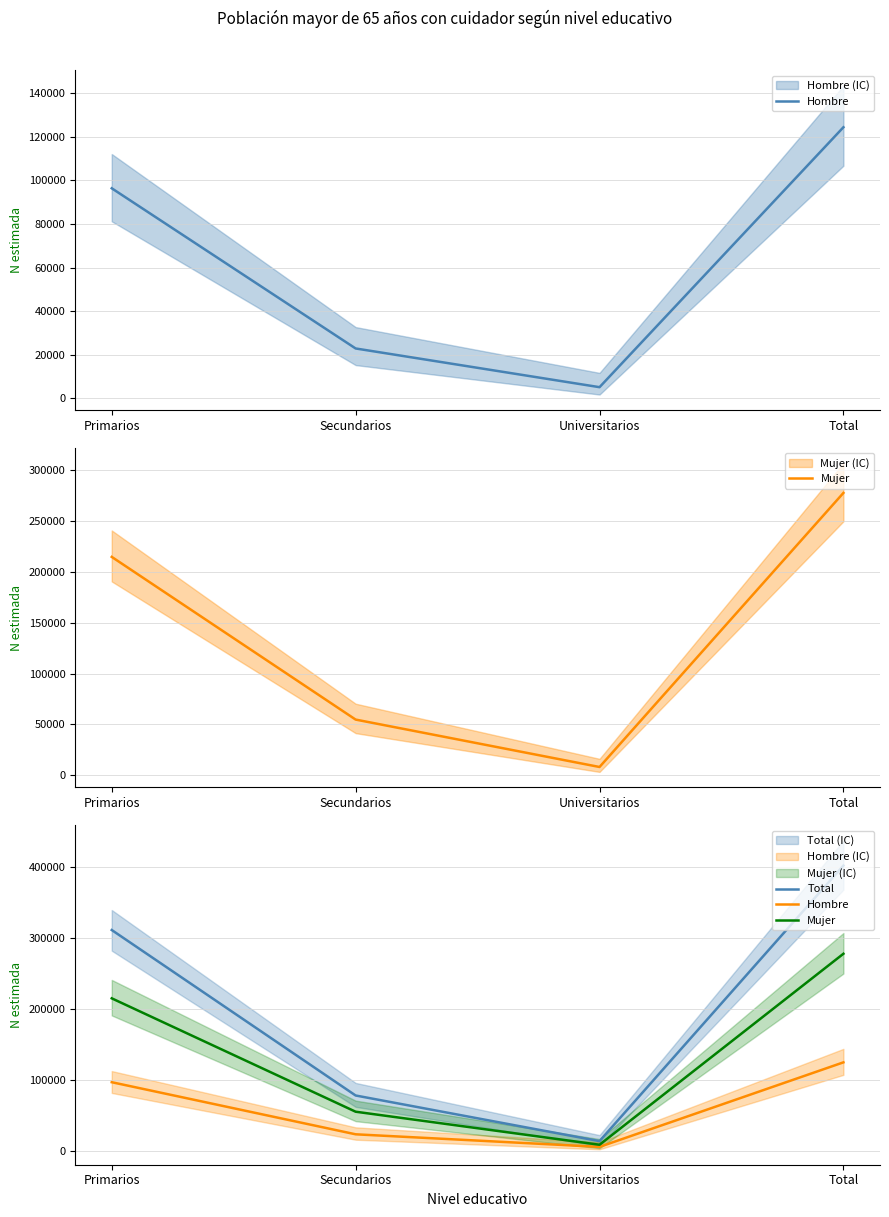

Is it true that Mujer equals 277505 at Total?

True